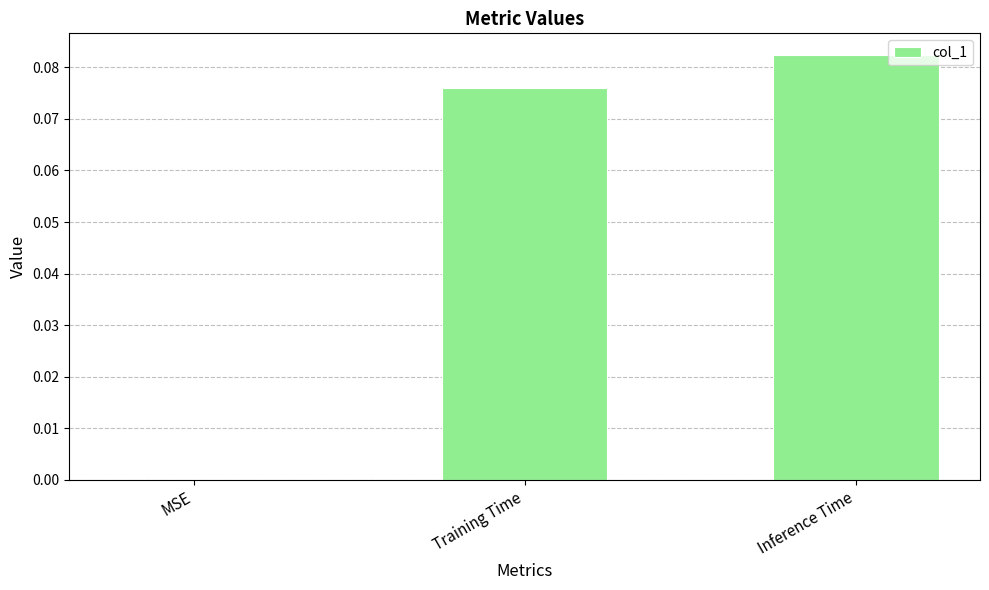

The chart shows a value of 0.0 at Training Time. True or false?

False